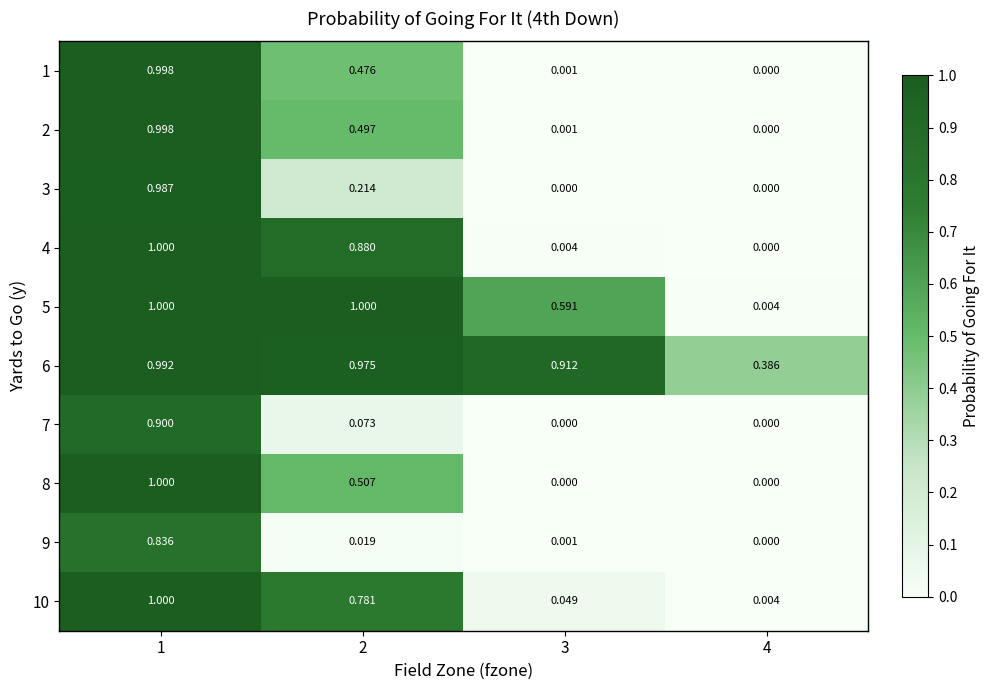

What is the difference between the highest and lowest values at 3?

0.9